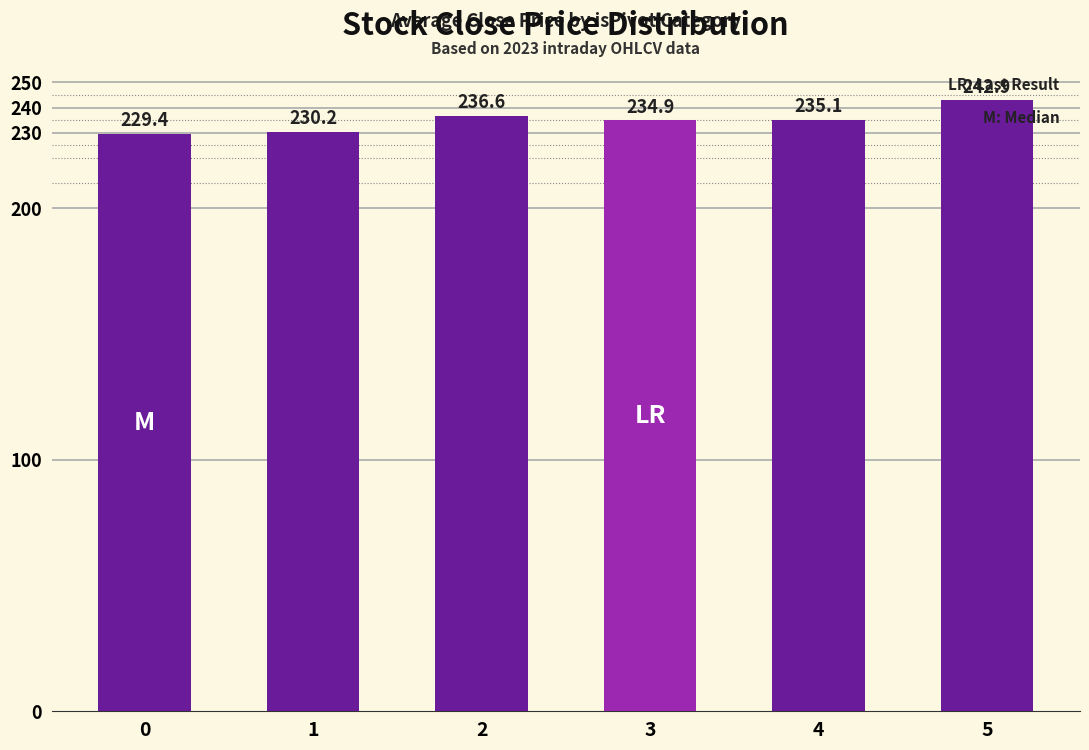

Read the value at 4.

235.1